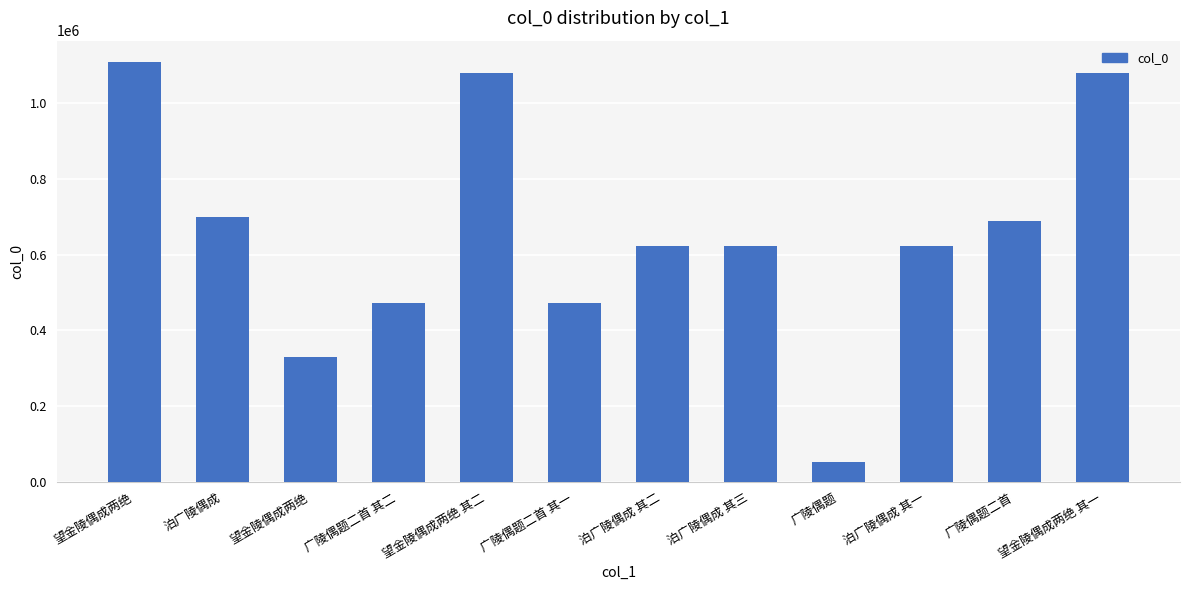

What is the difference between the maximum and minimum values?

1058193